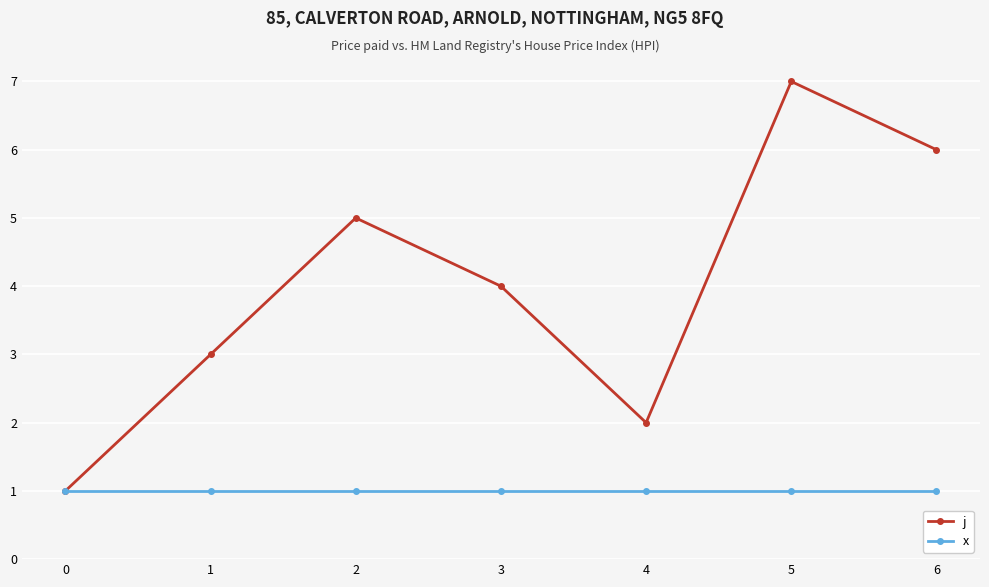

Where is the first local maximum for j?

2